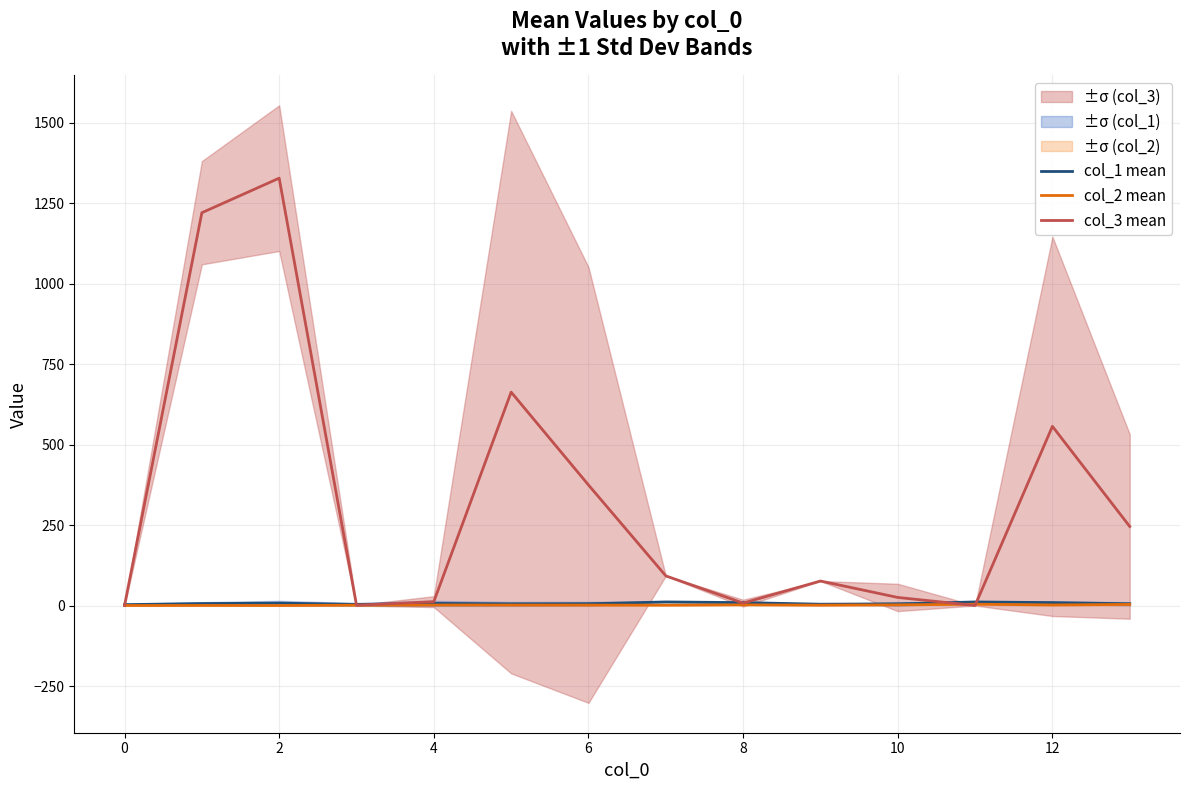

What is the minimum value for col_1 mean?

3.7